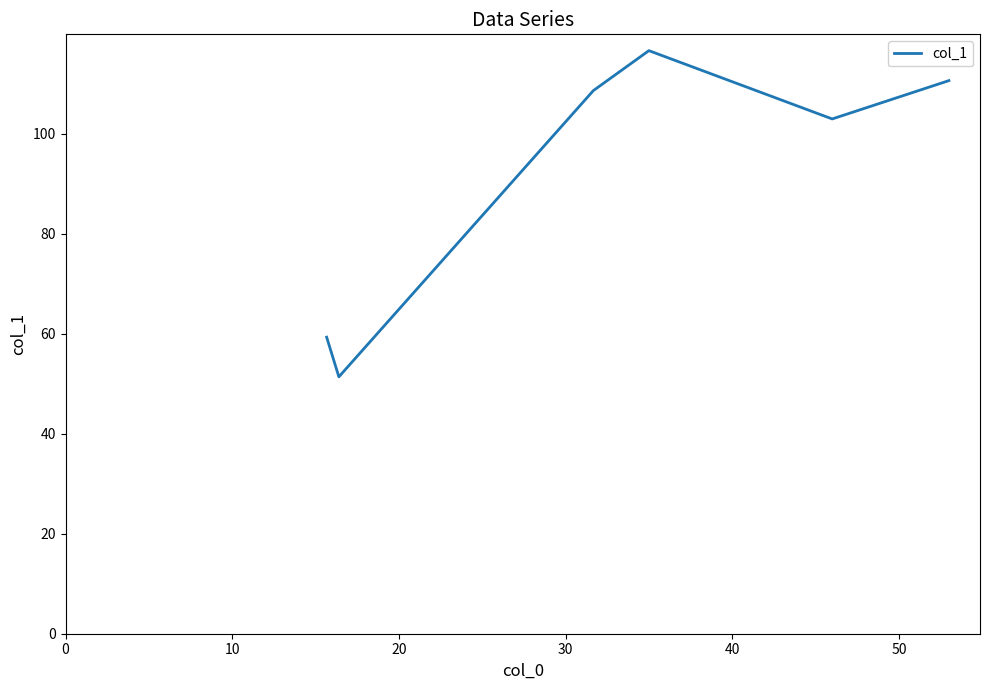

What is the smallest value displayed?

51.4